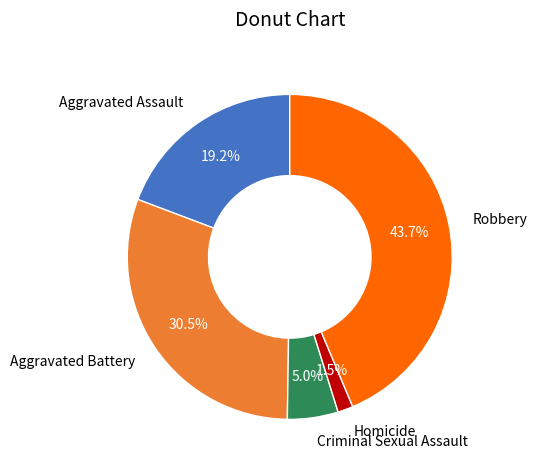

What percentage is the Aggravated Assault slice, to the nearest percent?

19%